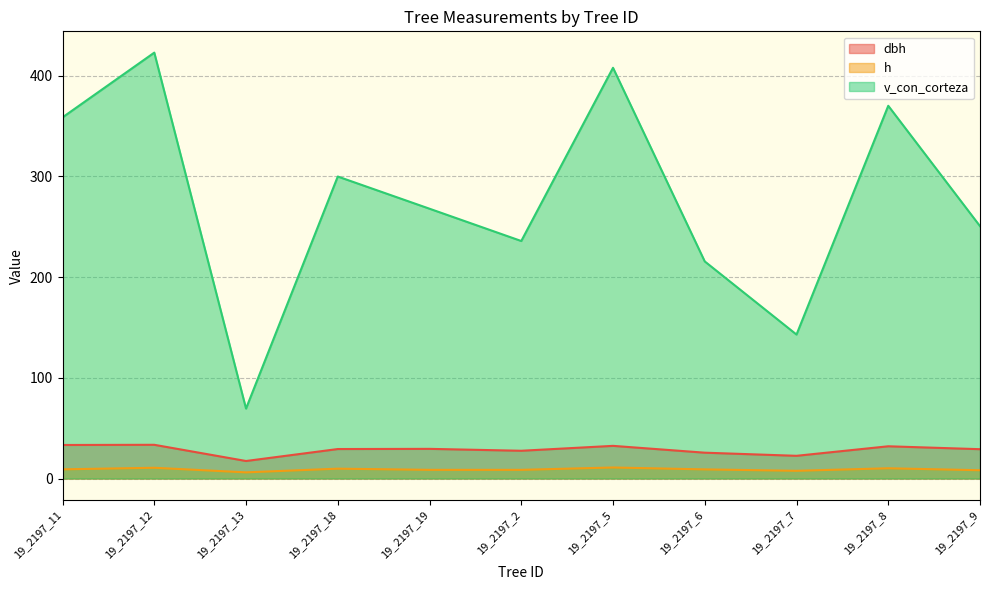

At how many categories does at least one series exceed 141?

10